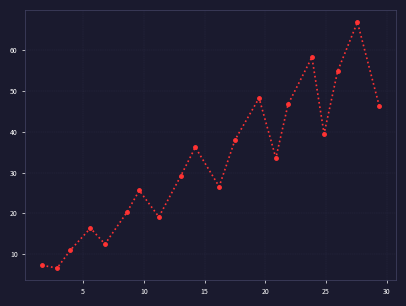

What is the minimum value shown in the chart?

6.6